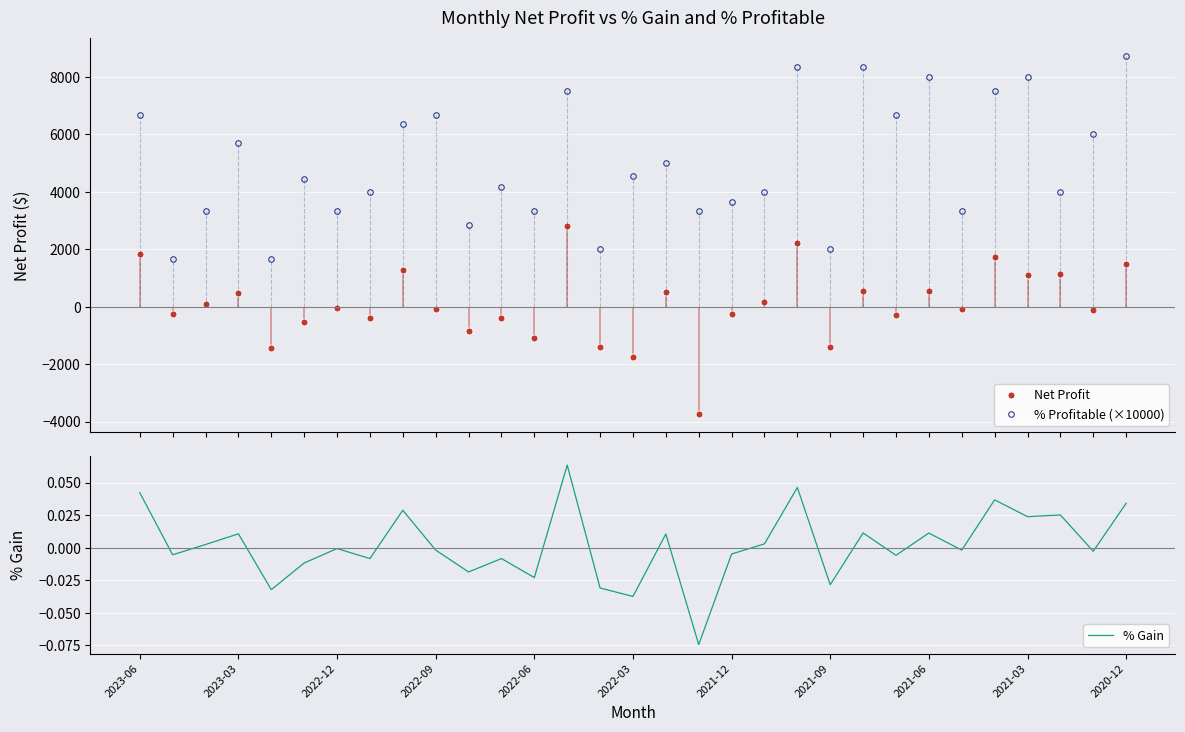

What are all the series names shown in the legend?

Net Profit, % Profitable (×10000), % Gain